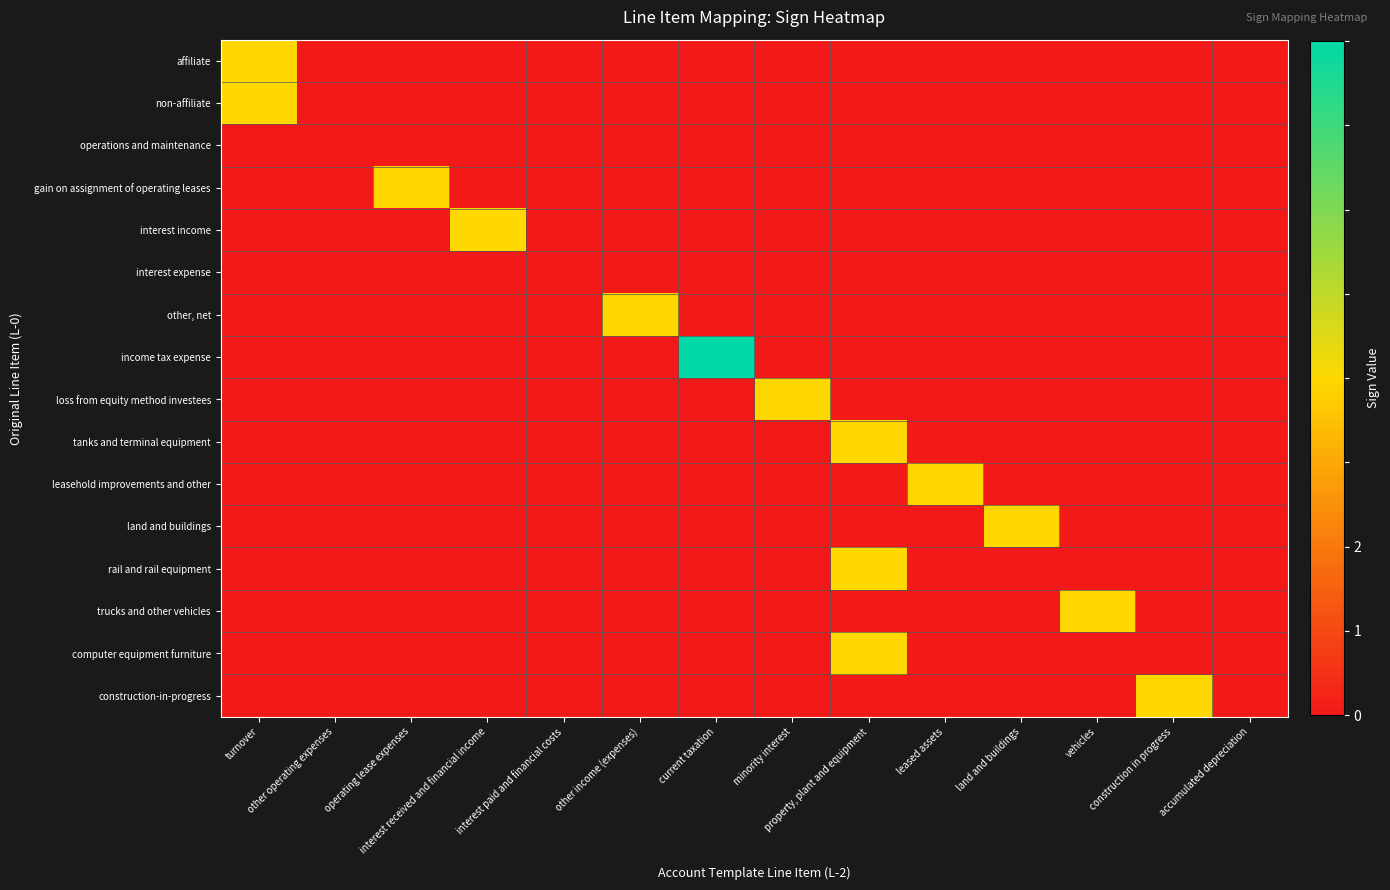

Reading right to left, what are all the values shown in this chart?

affiliate: accumulated depreciation=0	construction in progress=0	vehicles=0	land and buildings=0	leased assets=0	property, plant and equipment=0	minority interest=0	current taxation=0	other income (expenses)=0	interest paid and financial costs=0	interest received and financial income=0	operating lease expenses=0	other operating expenses=0	turnover=1
non-affiliate: accumulated depreciation=0	construction in progress=0	vehicles=0	land and buildings=0	leased assets=0	property, plant and equipment=0	minority interest=0	current taxation=0	other income (expenses)=0	interest paid and financial costs=0	interest received and financial income=0	operating lease expenses=0	other operating expenses=0	turnover=1
operations and maintenance: accumulated depreciation=0	construction in progress=0	vehicles=0	land and buildings=0	leased assets=0	property, plant and equipment=0	minority interest=0	current taxation=0	other income (expenses)=0	interest paid and financial costs=0	interest received and financial income=0	operating lease expenses=0	other operating expenses=0	turnover=0
gain on assignment of operating leases: accumulated depreciation=0	construction in progress=0	vehicles=0	land and buildings=0	leased assets=0	property, plant and equipment=0	minority interest=0	current taxation=0	other income (expenses)=0	interest paid and financial costs=0	interest received and financial income=0	operating lease expenses=1	other operating expenses=0	turnover=0
interest income: accumulated depreciation=0	construction in progress=0	vehicles=0	land and buildings=0	leased assets=0	property, plant and equipment=0	minority interest=0	current taxation=0	other income (expenses)=0	interest paid and financial costs=0	interest received and financial income=1	operating lease expenses=0	other operating expenses=0	turnover=0
interest expense: accumulated depreciation=0	construction in progress=0	vehicles=0	land and buildings=0	leased assets=0	property, plant and equipment=0	minority interest=0	current taxation=0	other income (expenses)=0	interest paid and financial costs=0	interest received and financial income=0	operating lease expenses=0	other operating expenses=0	turnover=0
other, net: accumulated depreciation=0	construction in progress=0	vehicles=0	land and buildings=0	leased assets=0	property, plant and equipment=0	minority interest=0	current taxation=0	other income (expenses)=1	interest paid and financial costs=0	interest received and financial income=0	operating lease expenses=0	other operating expenses=0	turnover=0
income tax expense: accumulated depreciation=0	construction in progress=0	vehicles=0	land and buildings=0	leased assets=0	property, plant and equipment=0	minority interest=0	current taxation=2	other income (expenses)=0	interest paid and financial costs=0	interest received and financial income=0	operating lease expenses=0	other operating expenses=0	turnover=0
loss from equity method investees: accumulated depreciation=0	construction in progress=0	vehicles=0	land and buildings=0	leased assets=0	property, plant and equipment=0	minority interest=1	current taxation=0	other income (expenses)=0	interest paid and financial costs=0	interest received and financial income=0	operating lease expenses=0	other operating expenses=0	turnover=0
tanks and terminal equipment: accumulated depreciation=0	construction in progress=0	vehicles=0	land and buildings=0	leased assets=0	property, plant and equipment=1	minority interest=0	current taxation=0	other income (expenses)=0	interest paid and financial costs=0	interest received and financial income=0	operating lease expenses=0	other operating expenses=0	turnover=0
leasehold improvements and other: accumulated depreciation=0	construction in progress=0	vehicles=0	land and buildings=0	leased assets=1	property, plant and equipment=0	minority interest=0	current taxation=0	other income (expenses)=0	interest paid and financial costs=0	interest received and financial income=0	operating lease expenses=0	other operating expenses=0	turnover=0
land and buildings: accumulated depreciation=0	construction in progress=0	vehicles=0	land and buildings=1	leased assets=0	property, plant and equipment=0	minority interest=0	current taxation=0	other income (expenses)=0	interest paid and financial costs=0	interest received and financial income=0	operating lease expenses=0	other operating expenses=0	turnover=0
rail and rail equipment: accumulated depreciation=0	construction in progress=0	vehicles=0	land and buildings=0	leased assets=0	property, plant and equipment=1	minority interest=0	current taxation=0	other income (expenses)=0	interest paid and financial costs=0	interest received and financial income=0	operating lease expenses=0	other operating expenses=0	turnover=0
trucks and other vehicles: accumulated depreciation=0	construction in progress=0	vehicles=1	land and buildings=0	leased assets=0	property, plant and equipment=0	minority interest=0	current taxation=0	other income (expenses)=0	interest paid and financial costs=0	interest received and financial income=0	operating lease expenses=0	other operating expenses=0	turnover=0
computer equipment furniture: accumulated depreciation=0	construction in progress=0	vehicles=0	land and buildings=0	leased assets=0	property, plant and equipment=1	minority interest=0	current taxation=0	other income (expenses)=0	interest paid and financial costs=0	interest received and financial income=0	operating lease expenses=0	other operating expenses=0	turnover=0
construction-in-progress: accumulated depreciation=0	construction in progress=1	vehicles=0	land and buildings=0	leased assets=0	property, plant and equipment=0	minority interest=0	current taxation=0	other income (expenses)=0	interest paid and financial costs=0	interest received and financial income=0	operating lease expenses=0	other operating expenses=0	turnover=0